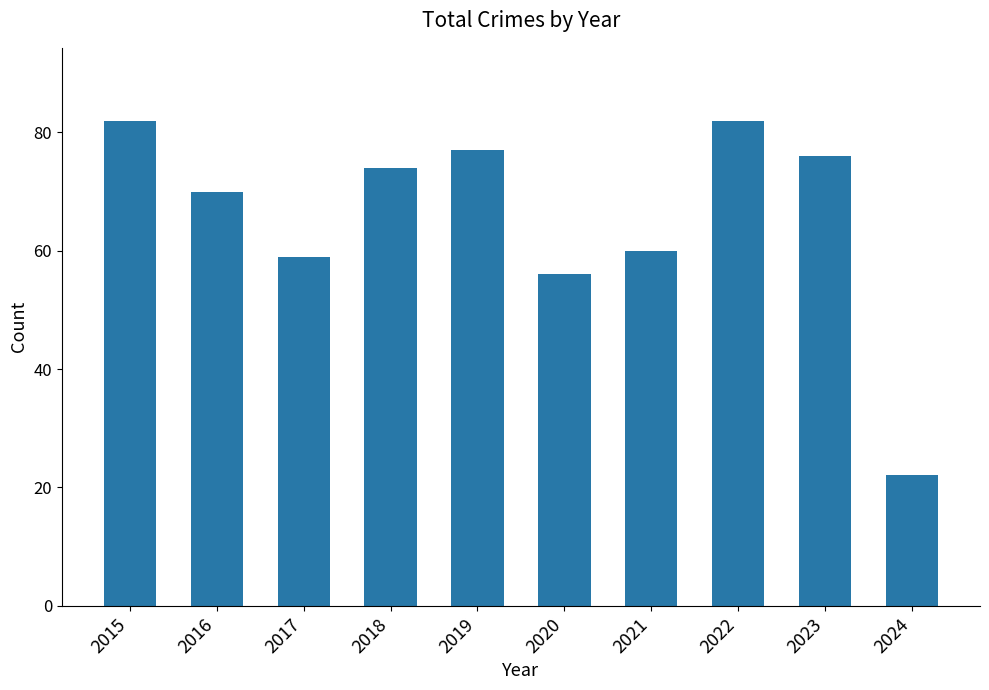

Reading left to right, what are all the values shown in this chart?

82	70	59	74	77	56	60	82	76	22